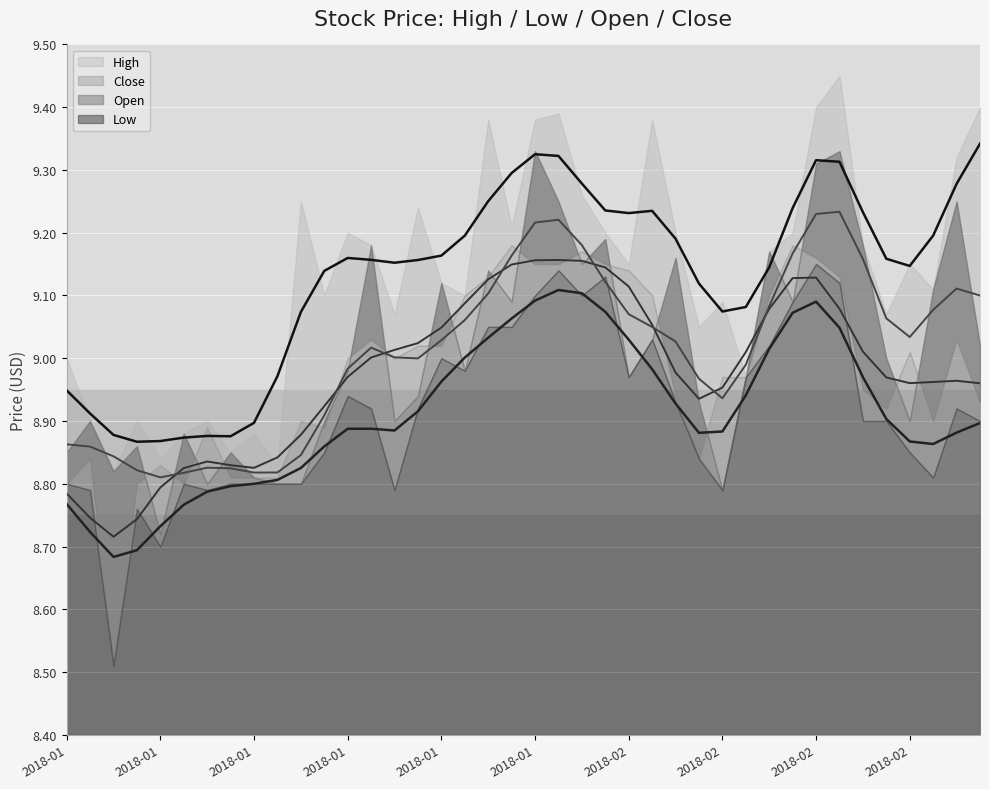

How many interior local valleys does the Open series have?

11